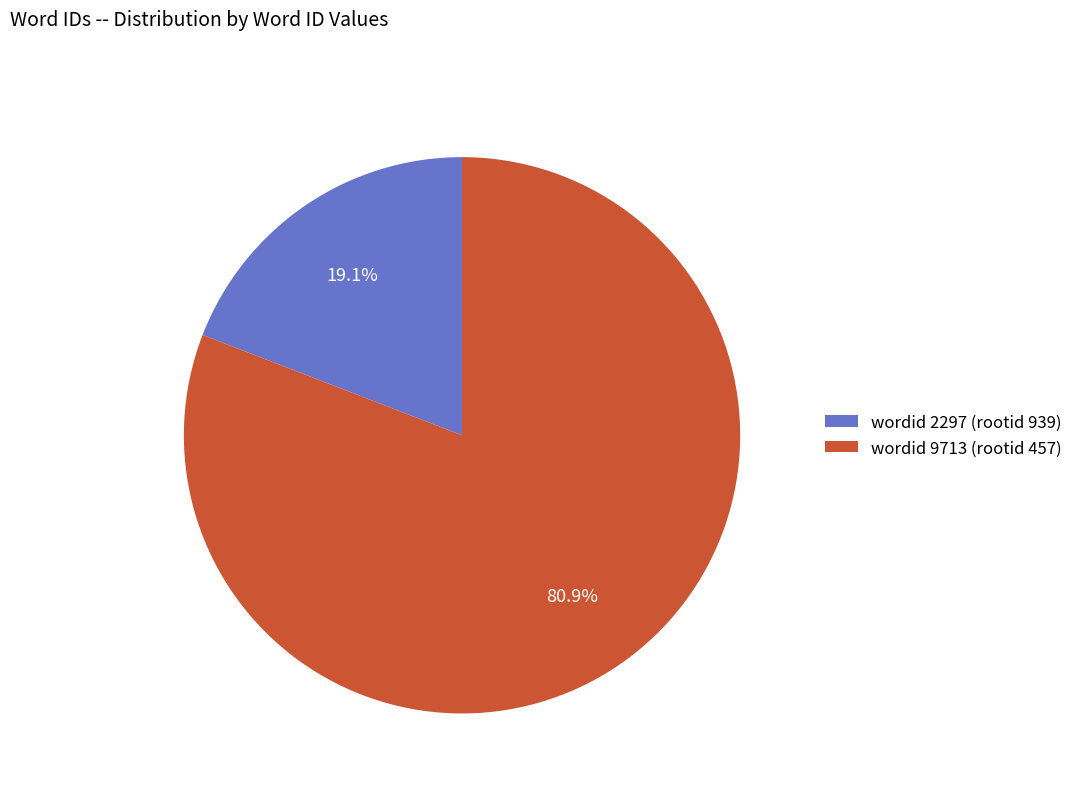

What is the largest slice in the pie chart?

wordid 9713 (rootid 457)